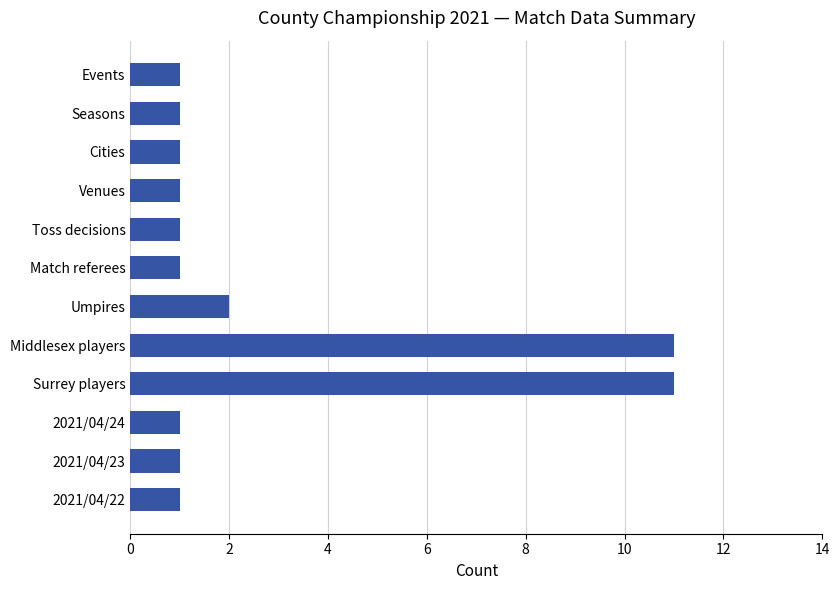

What is the difference between the second highest and second lowest values?

10